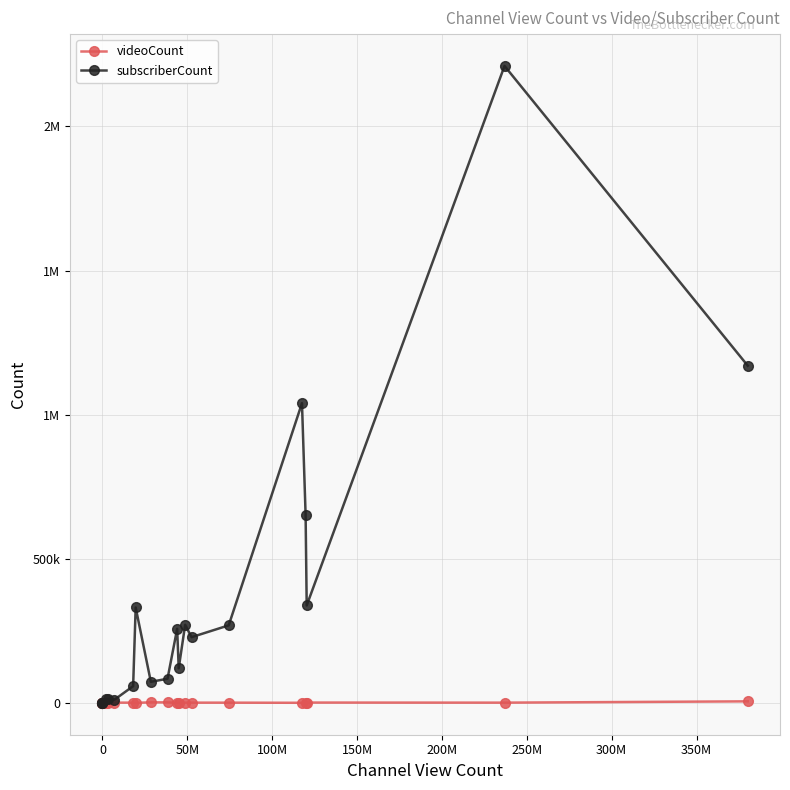

What is the maximum value for subscriberCount?

2210000